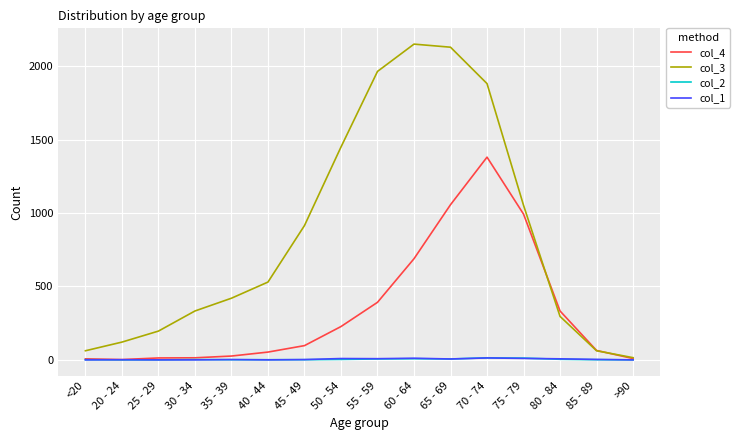

True or false: col_2 has a value of 0 at >90.

True